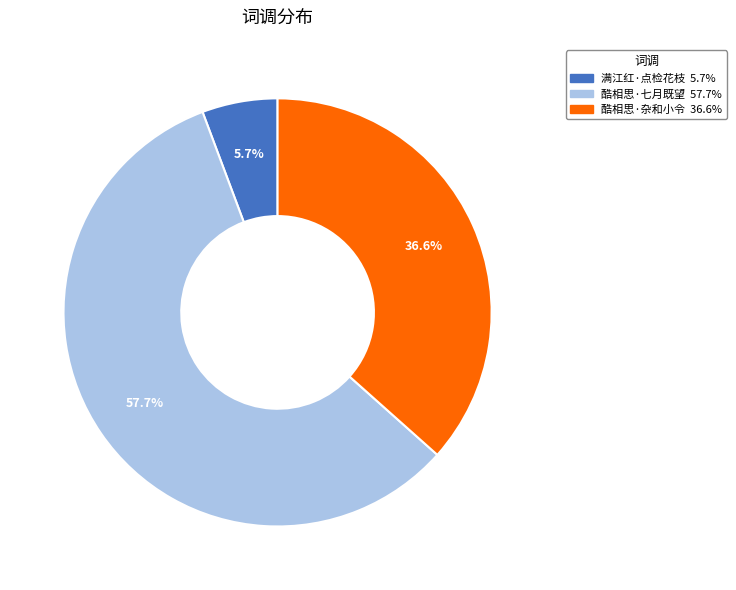

Is there any slice that represents more than half of the pie?

Yes